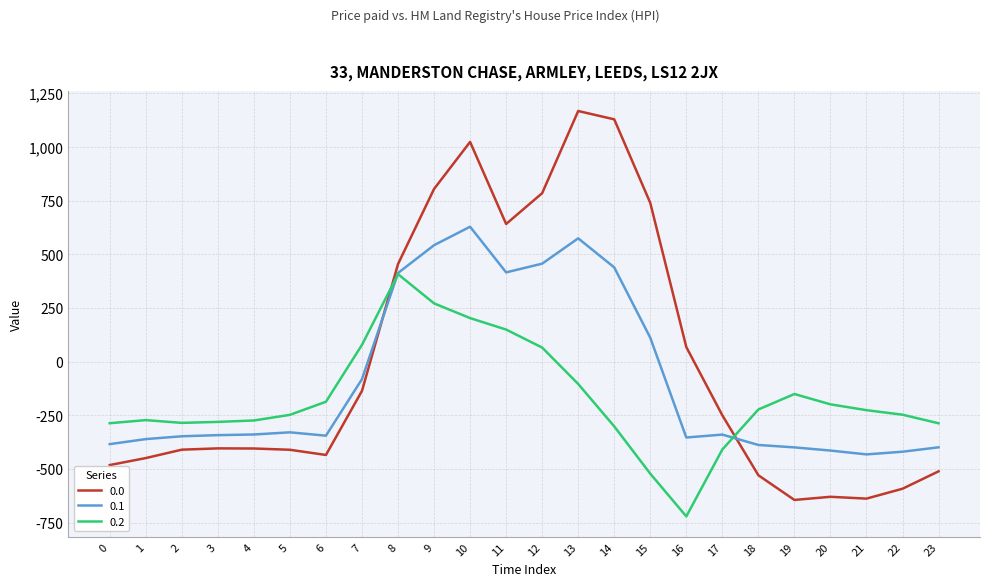

What is the total value across all series at 16?

-1007.2